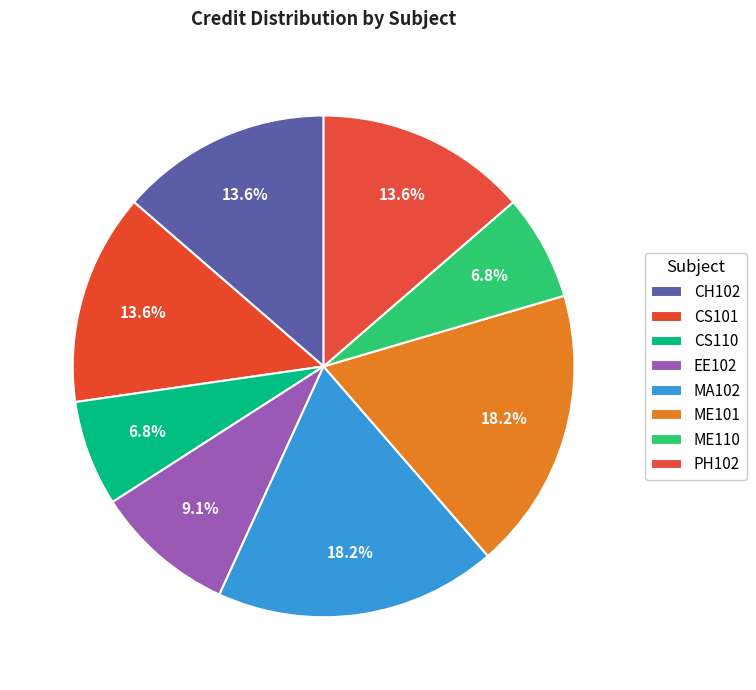

To the nearest percent, what is the difference between the ME101 and PH102 slice percentages?

5%